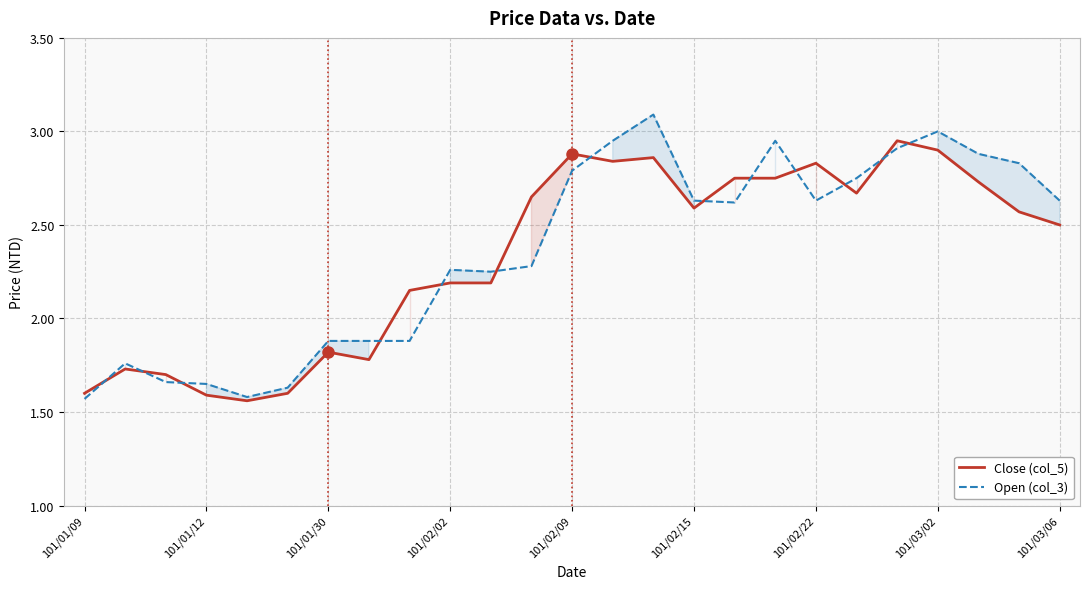

What is the maximum value shown in the chart?

3.1